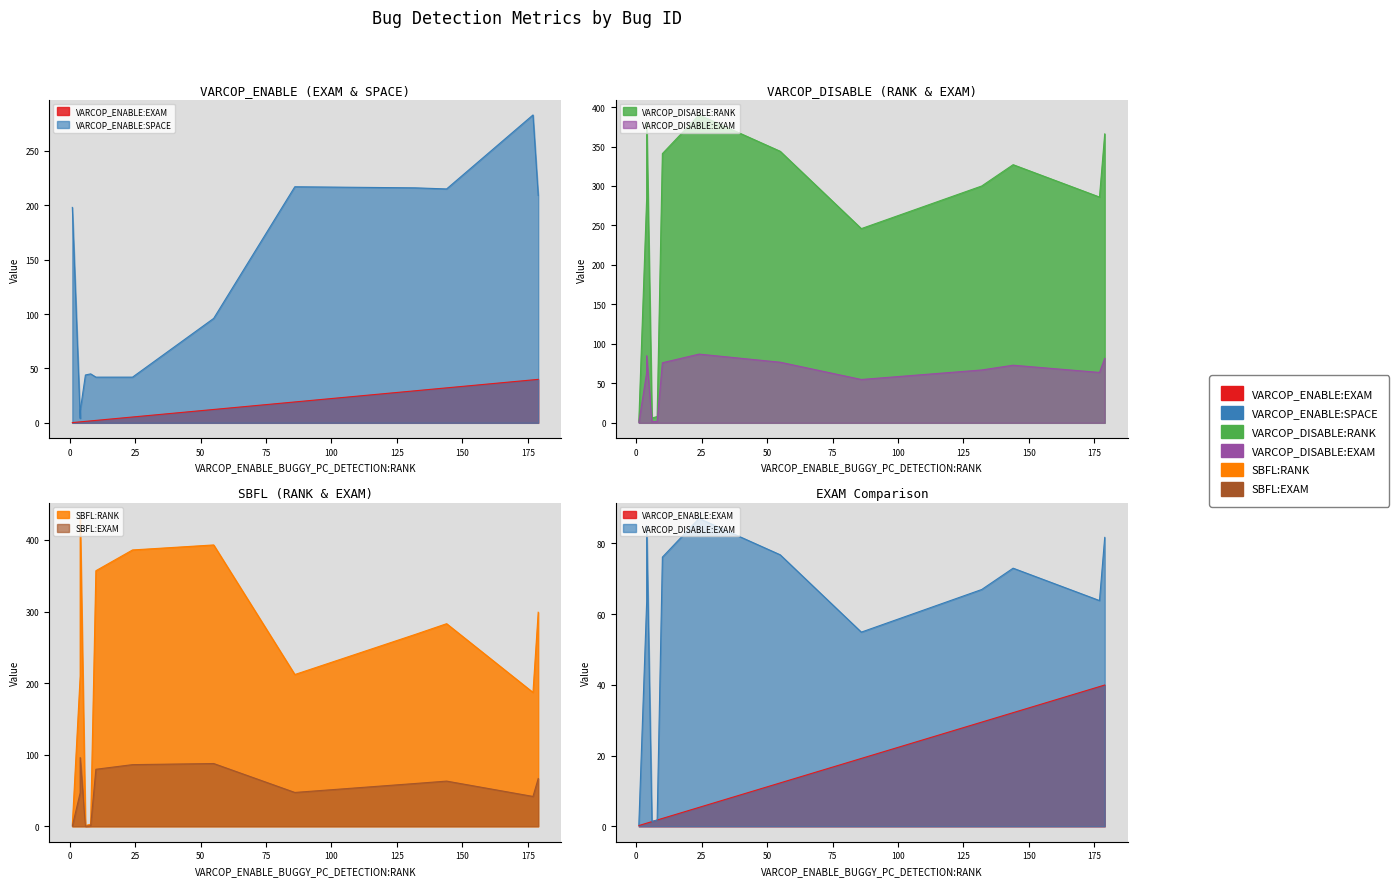

How many lines are shown in the chart?

6